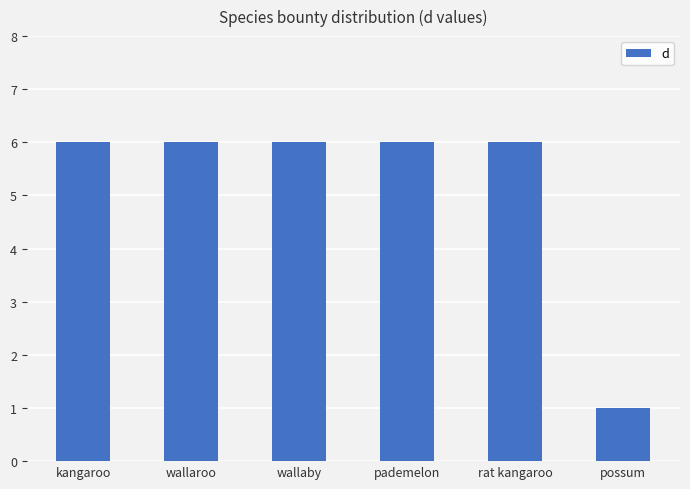

What position from the right is rat kangaroo?

2